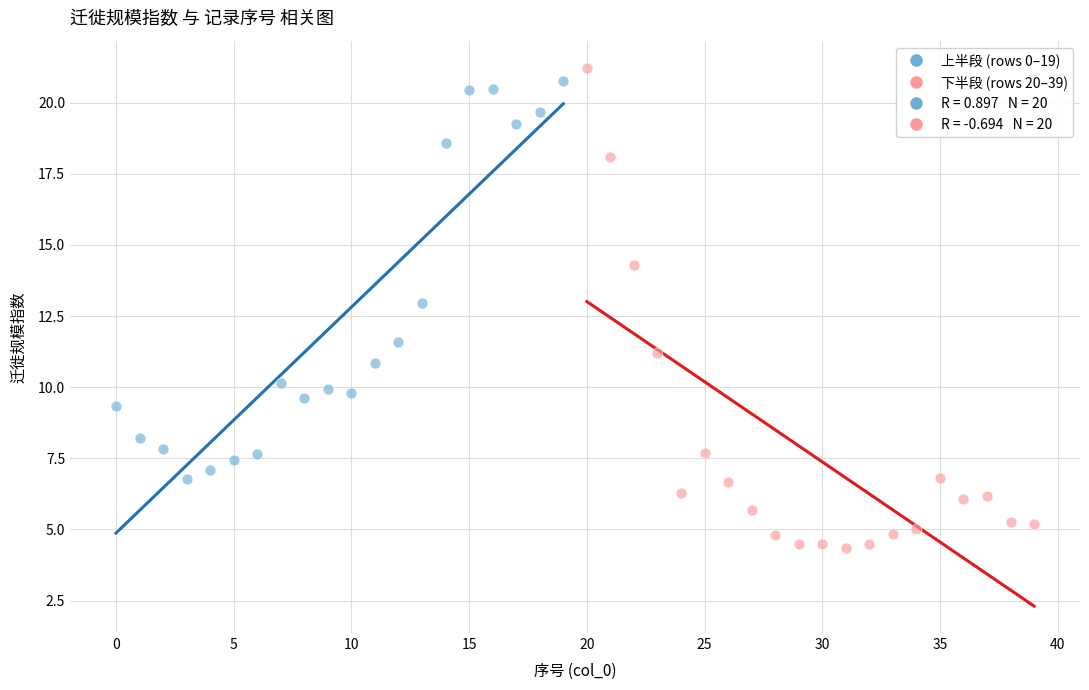

Which series contains the lowest Y value?

下半段 (rows 20–39)